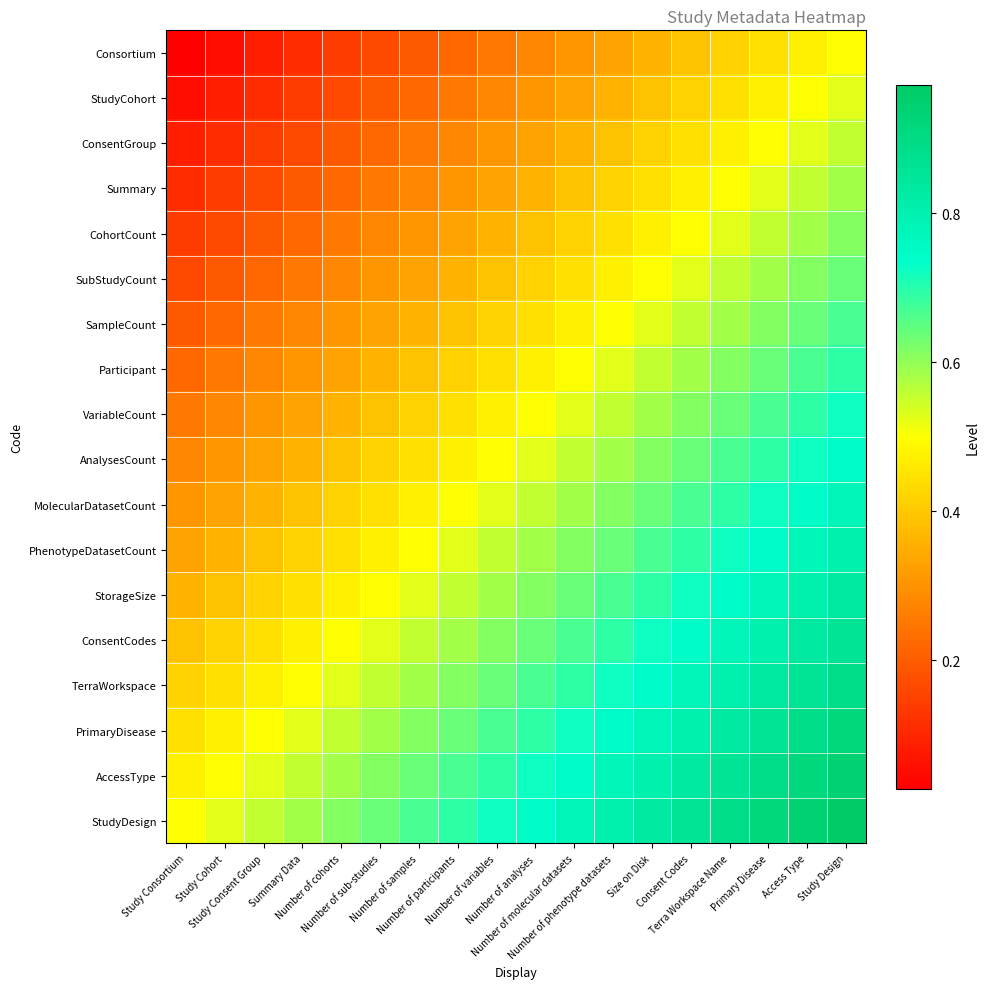

Rank the series at Size on Disk from lowest to highest value.

Consortium, StudyCohort, ConsentGroup, Summary, CohortCount, SubStudyCount, SampleCount, Participant, VariableCount, AnalysesCount, MolecularDatasetCount, PhenotypeDatasetCount, StorageSize, ConsentCodes, TerraWorkspace, PrimaryDisease, AccessType, StudyDesign